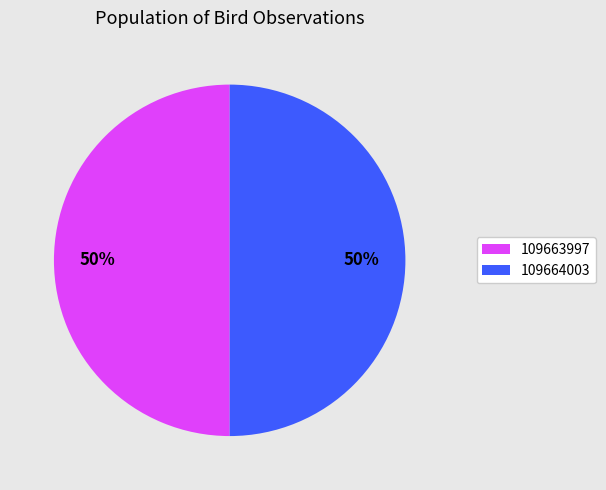

What percentage is the 109664003 slice, to the nearest percent?

50%